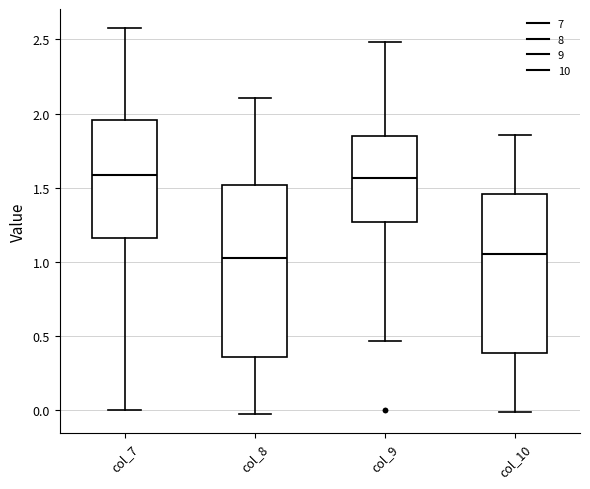

Where is the lower edge of the box for col_9 on the y-axis? The values are not printed on the chart, so give them approximately, as read against the axis.

1.25